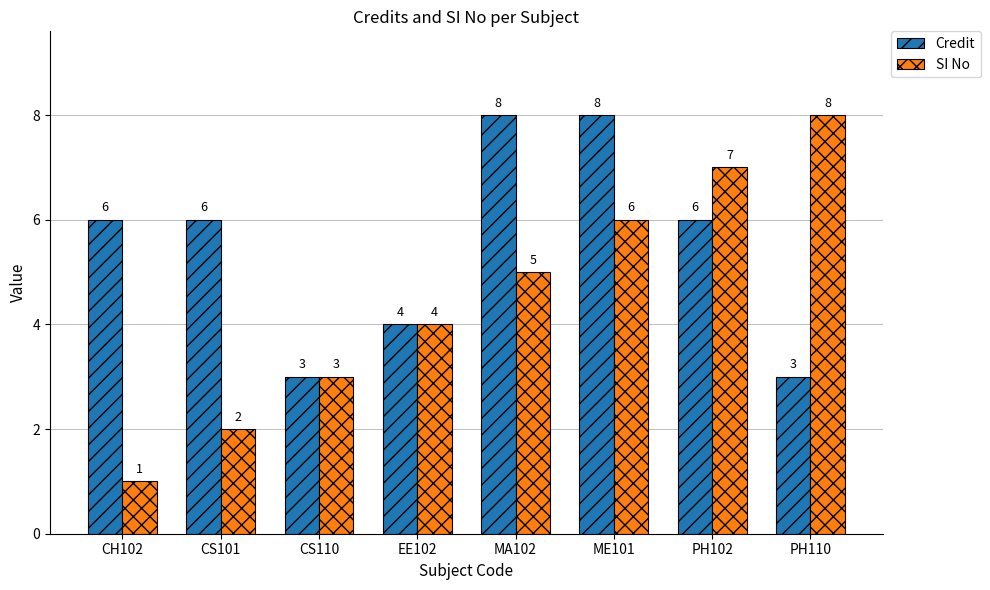

Which series has the largest range (max minus min)?

SI No